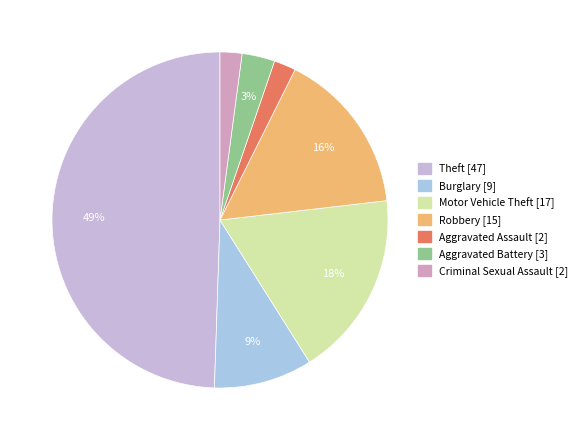

Which category has the biggest portion of the pie?

Theft